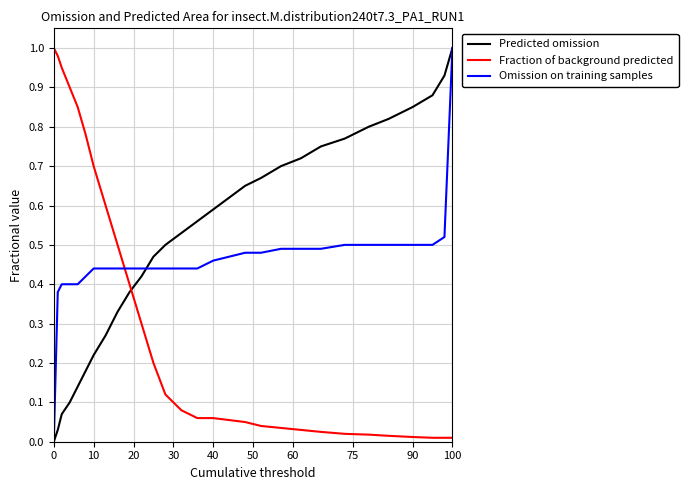

Rank the series by their average value, from lowest to highest.

Fraction of background predicted, Omission on training samples, Predicted omission